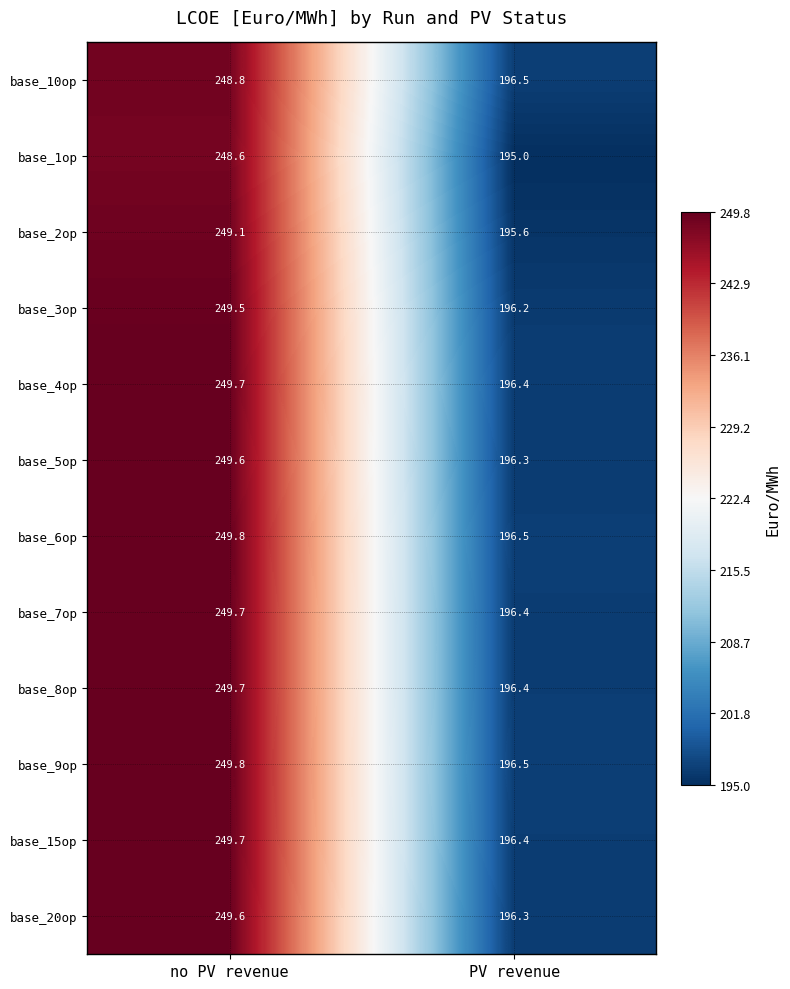

What is the minimum value shown in the chart?

195.0